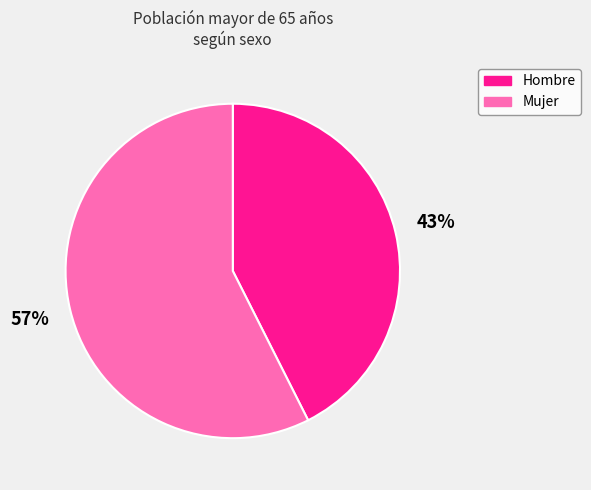

Combined, do Hombre and Mujer account for over 50%?

Yes